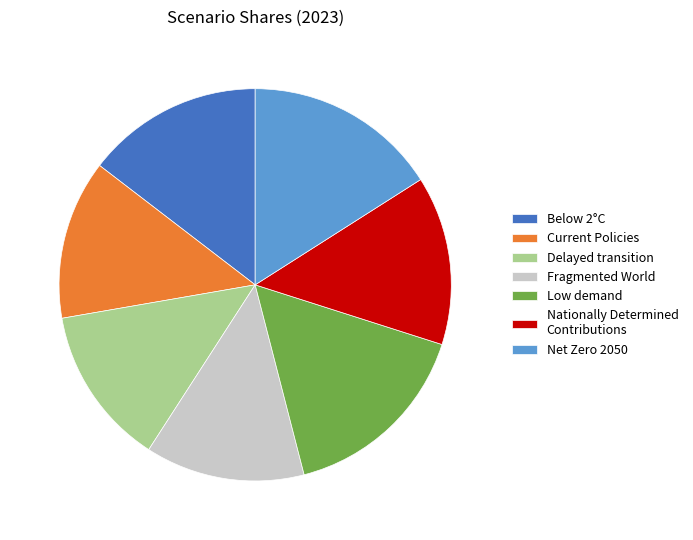

Which has a higher value, Below 2°C or Fragmented World?

Below 2°C